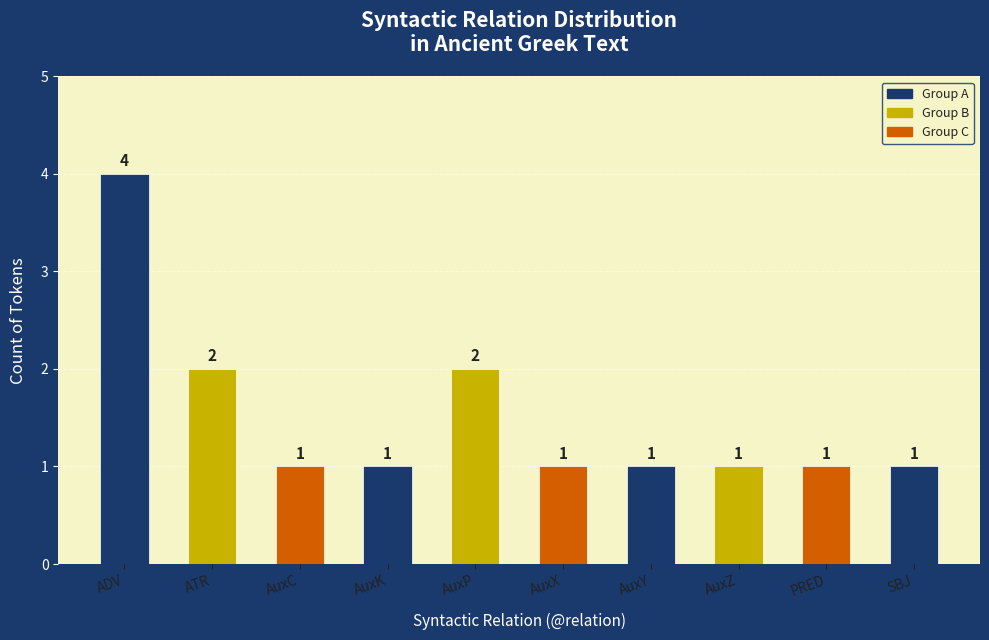

Reading right to left, transcribe all the data shown in this chart.

SBJ=1	PRED=1	AuxZ=1	AuxY=1	AuxX=1	AuxP=2	AuxK=1	AuxC=1	ATR=2	ADV=4